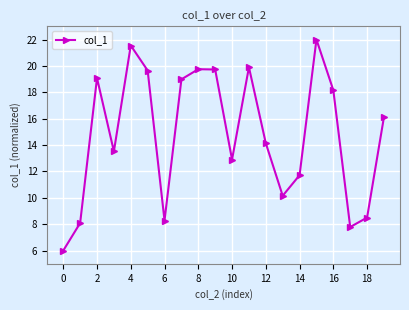

What is the greatest value displayed?

22.0